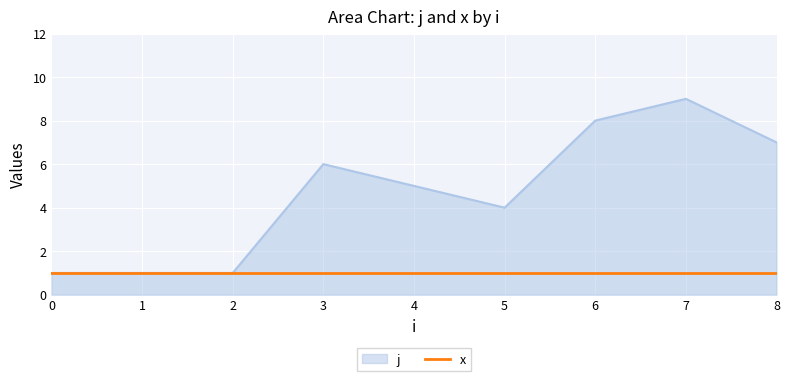

What is the maximum value shown in the chart?

9